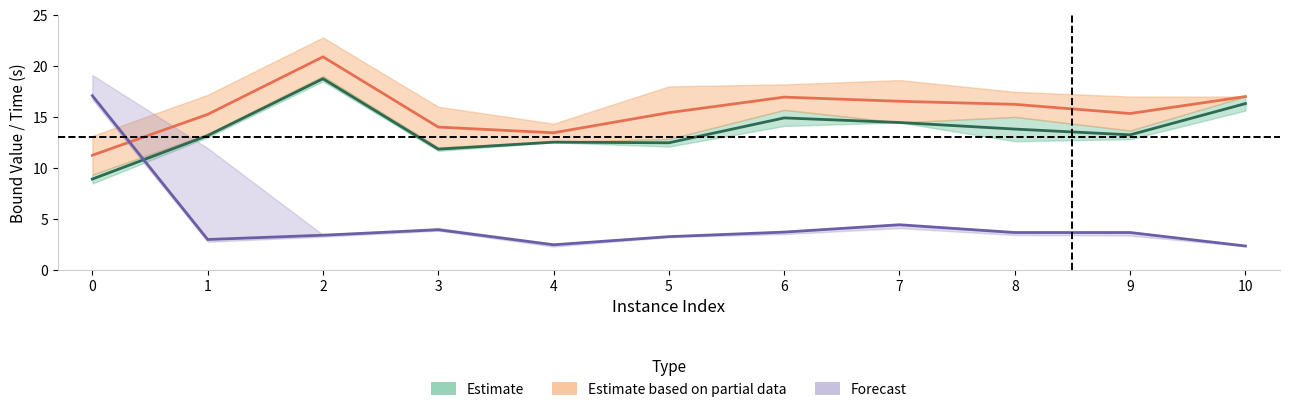

What is the difference between the rootDualBound values at 8 and 1?

0.3